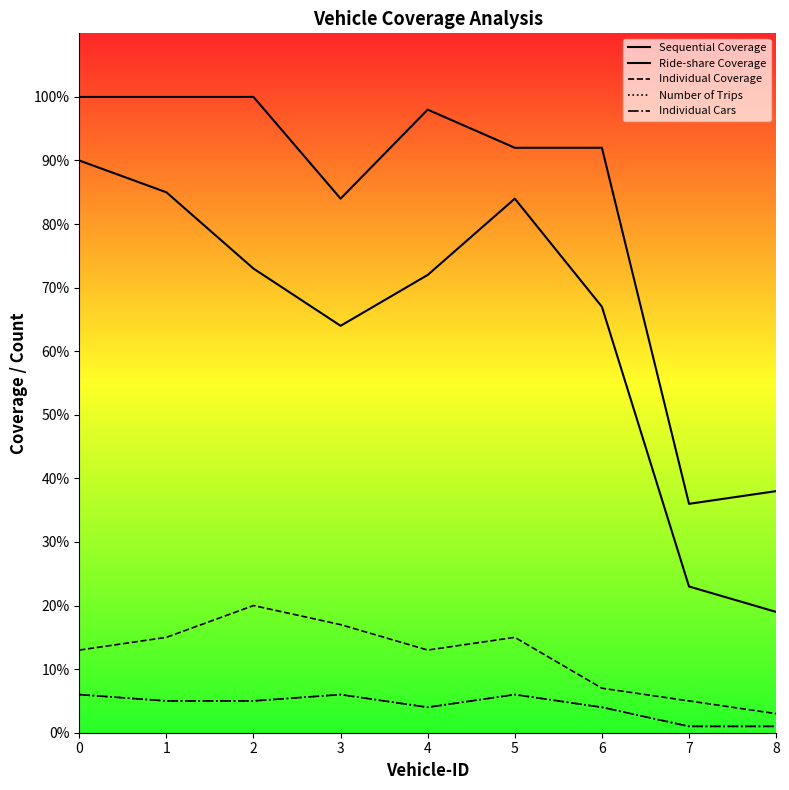

How many data points in Number of Trips are less than 5?

4